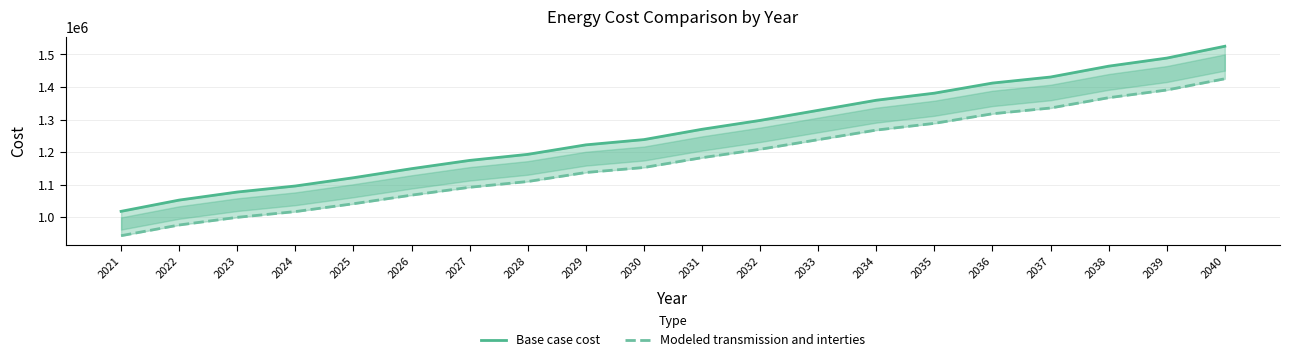

Reading left to right, extract all data points from this chart.

Base case cost: 2021=1018600.0	2022=1053121.7	2023=1077828.3	2024=1096358.3	2025=1121670.0	2026=1149480.0	2027=1174833.3	2028=1193383.3	2029=1222525.0	2030=1238666.7	2031=1270316.7	2032=1297503.3	2033=1328470.0	2034=1359436.7	2035=1381113.3	2036=1412080.0	2037=1430660.0	2038=1463935.0	2039=1488695.0	2040=1525013.3
Modeled transmission and interties: 2021=943895.1	2022=976709.6	2023=1000194.5	2024=1017808.1	2025=1041868.0	2026=1068302.8	2027=1092402.3	2028=1110035.0	2029=1137735.5	2030=1153078.9	2031=1183163.7	2032=1209005.9	2033=1238441.2	2034=1267876.5	2035=1288481.2	2036=1317916.5	2037=1335577.6	2038=1367207.1	2039=1390742.6	2040=1425264.9